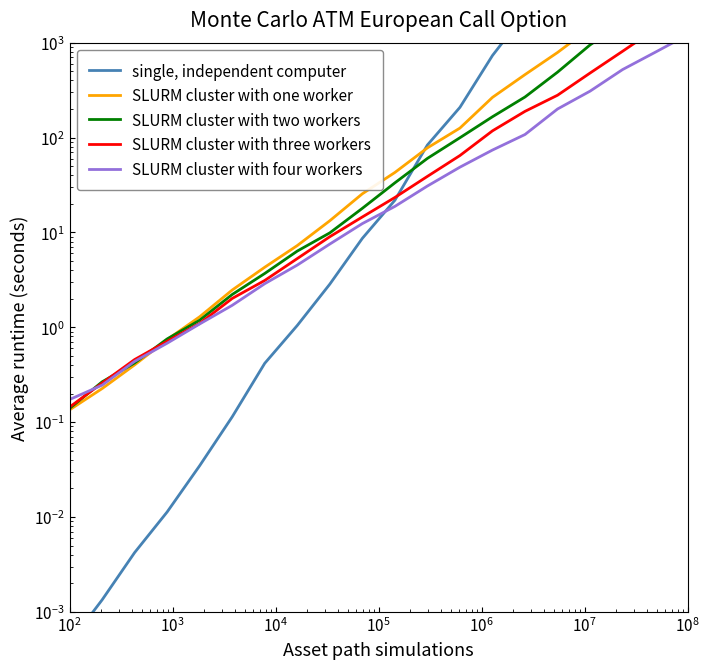

What is the average value of the SLURM cluster with two workers series?

518.6